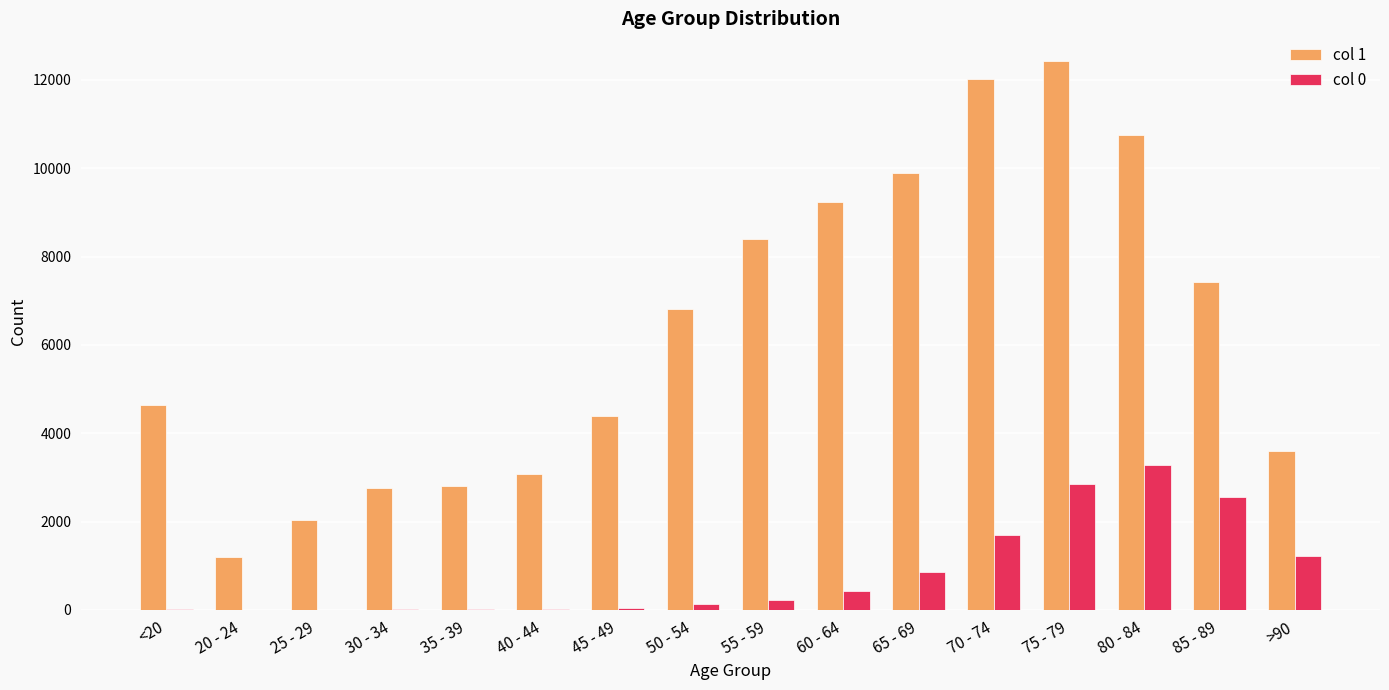

What are all the series names shown in the legend?

col 1, col 0